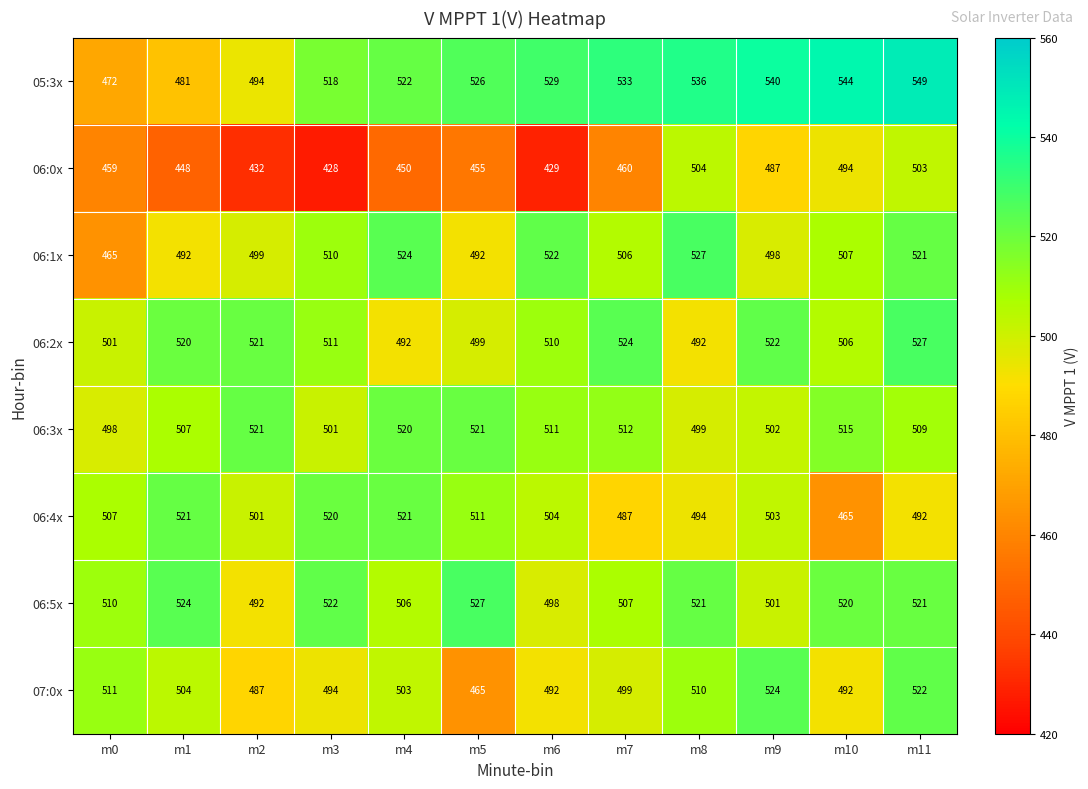

Which series has the largest total across all categories?

05:3x